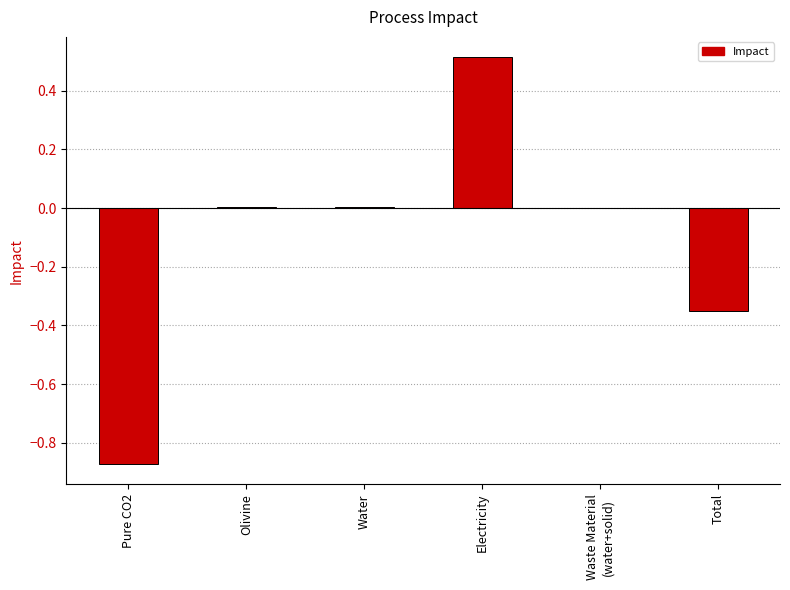

What is the sum of all values?

-0.7